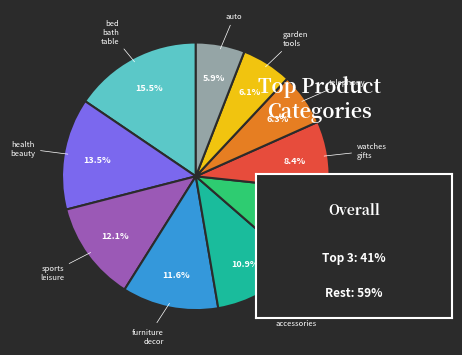

How many segments does this pie chart have?

10